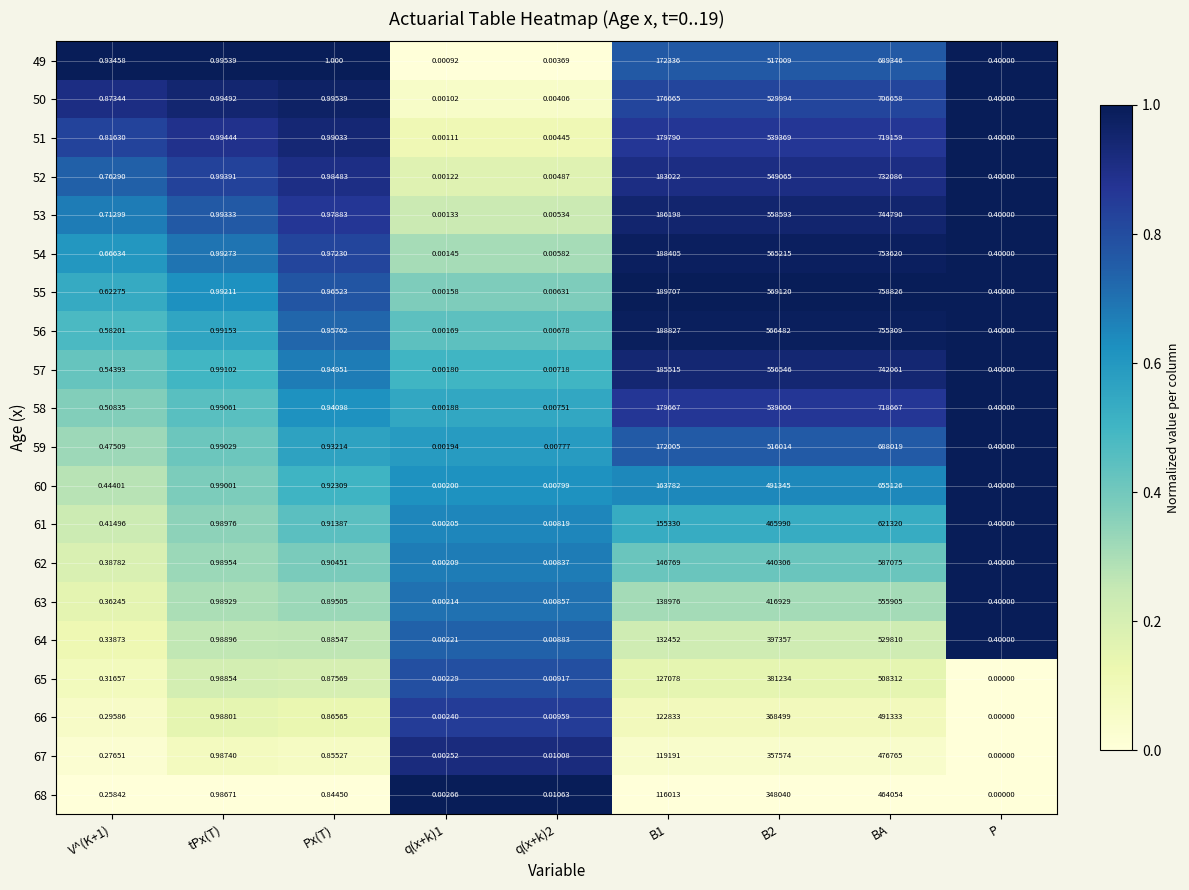

At which category is the sum across all series the highest?

BA